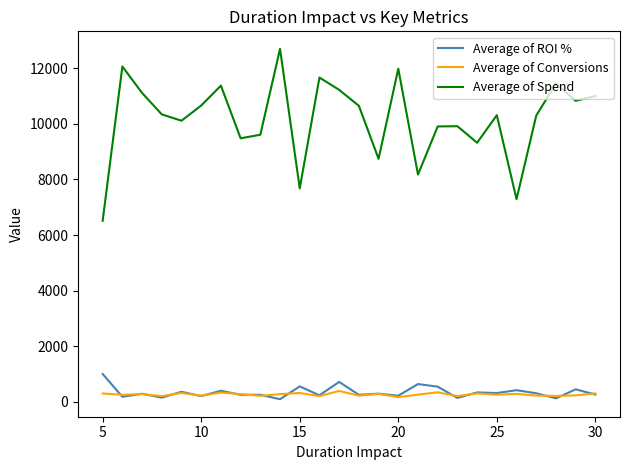

True or false: Average of ROI % and Average of Spend intersect in this chart.

False